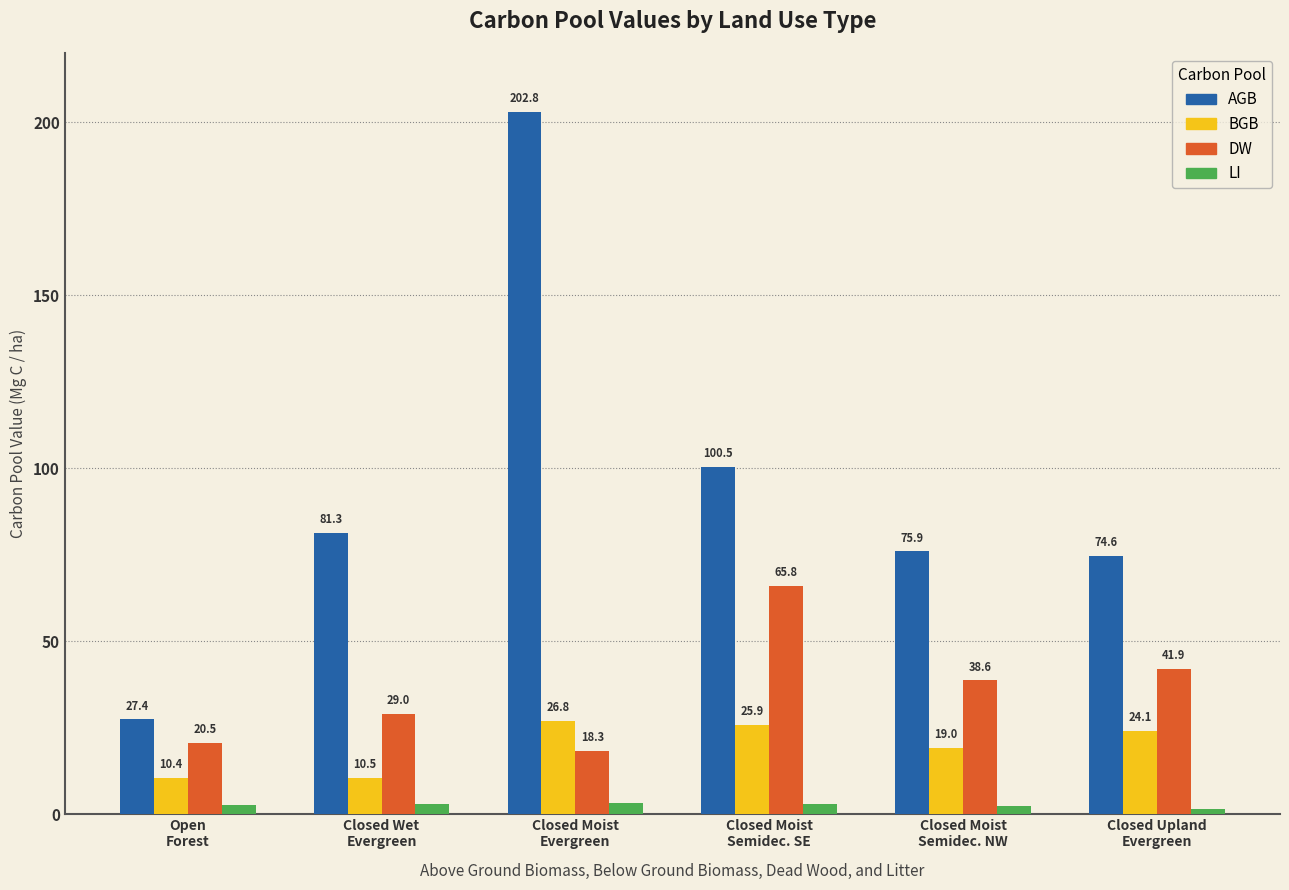

What is the difference between the BGB values at Closed Moist
Evergreen and Closed Wet
Evergreen?

16.3